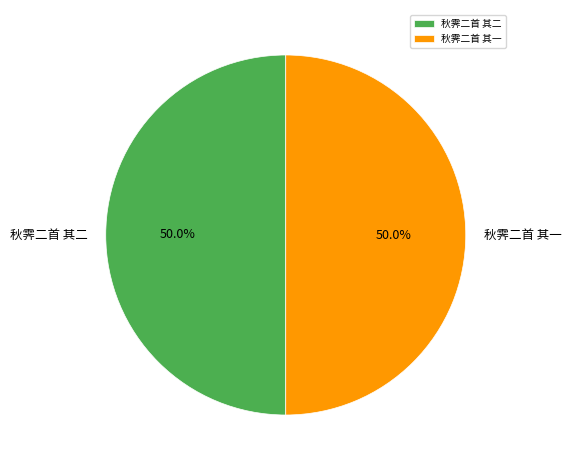

To the nearest percent, what is the combined percentage of 秋霁二首 其一 and 秋霁二首 其二?

100%